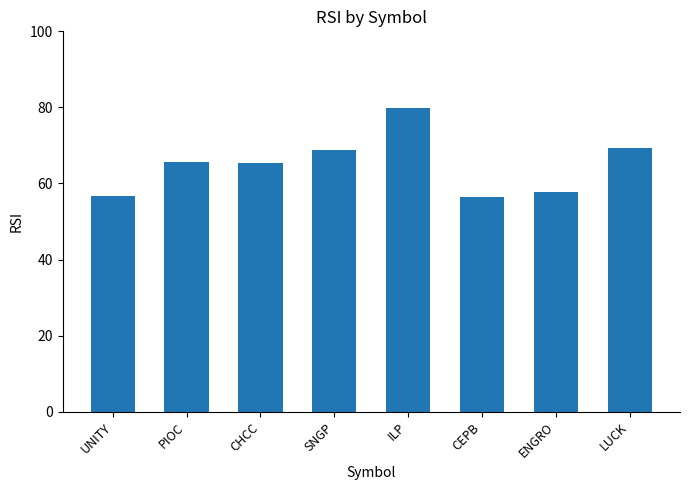

What is the maximum value shown in the chart?

79.8